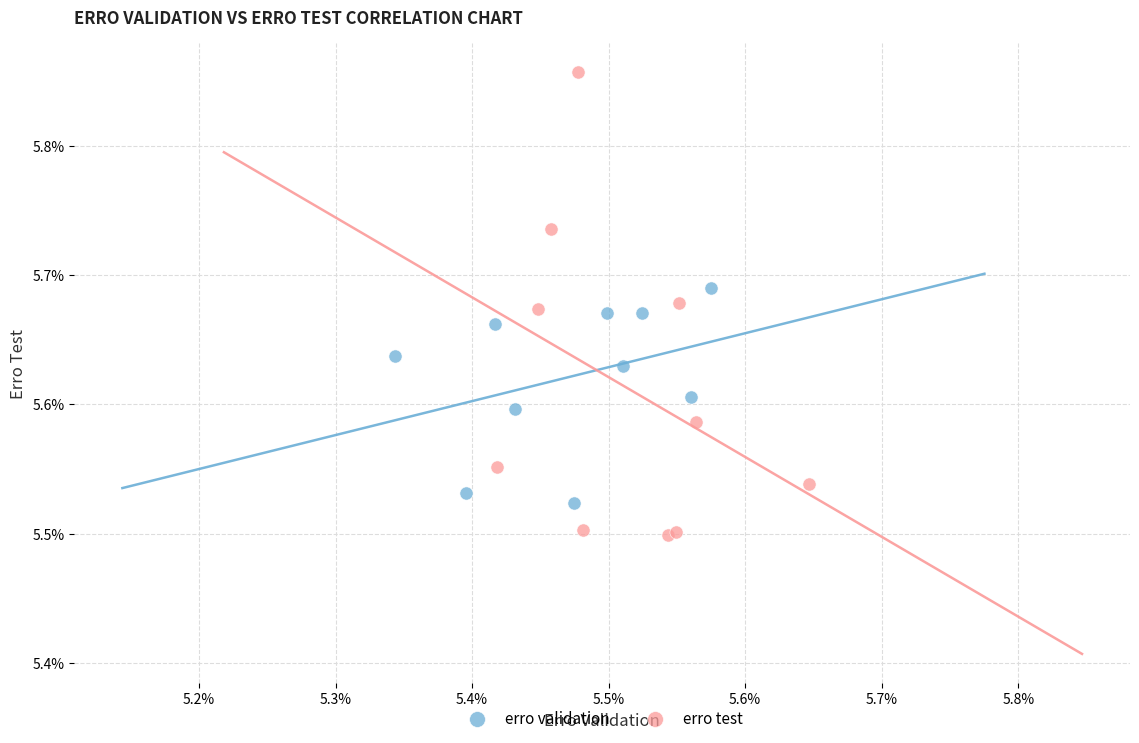

What are all the series names shown in the legend?

erro validation, erro test